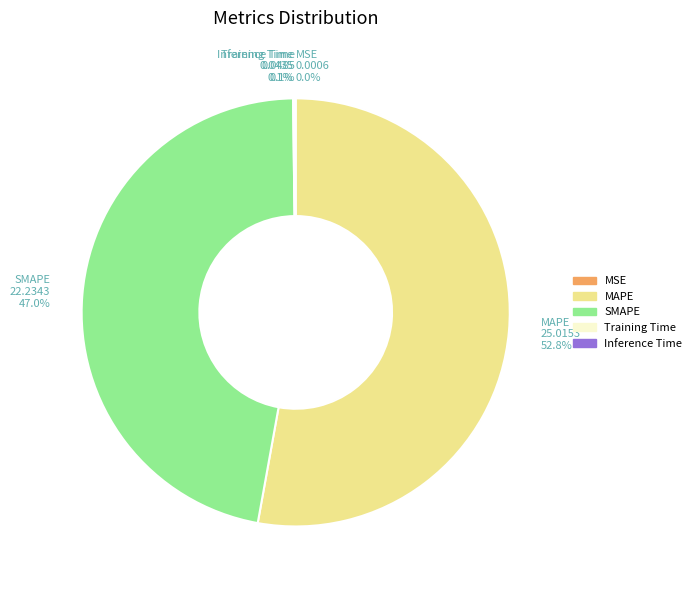

Is there a majority slice in this chart?

Yes